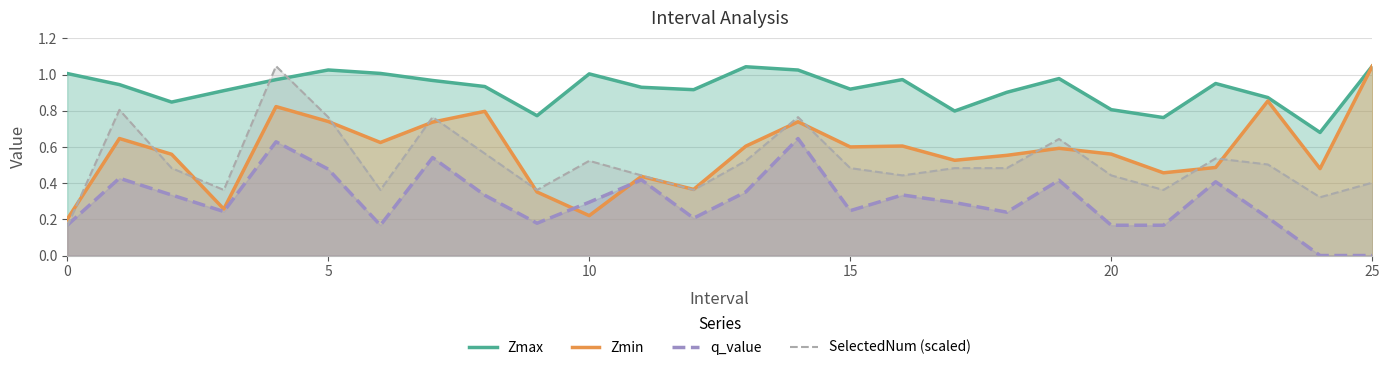

Is it true that Zmax equals 0.6 at 20?

False